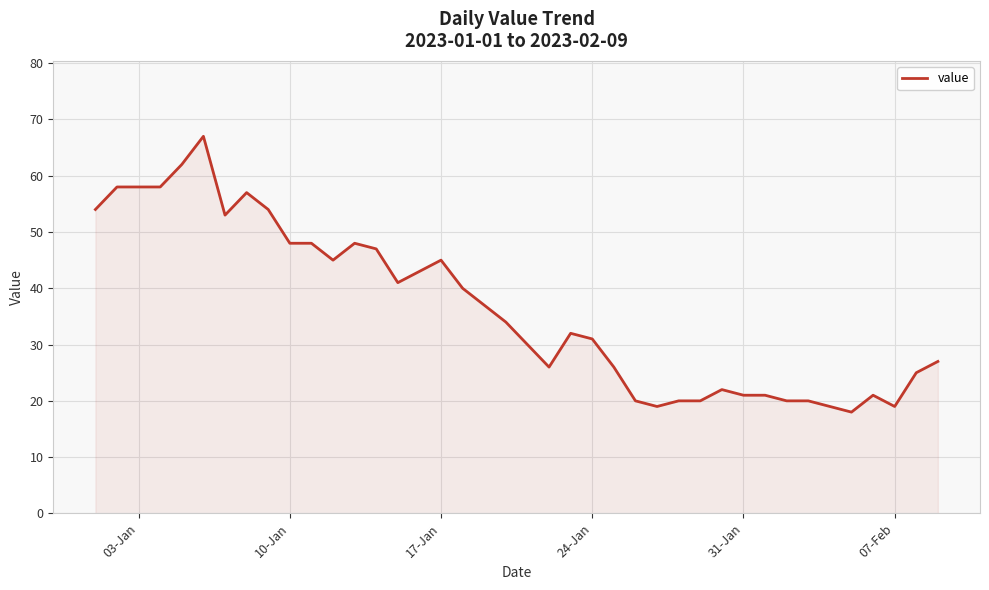

What is the difference between the maximum and minimum values?

49